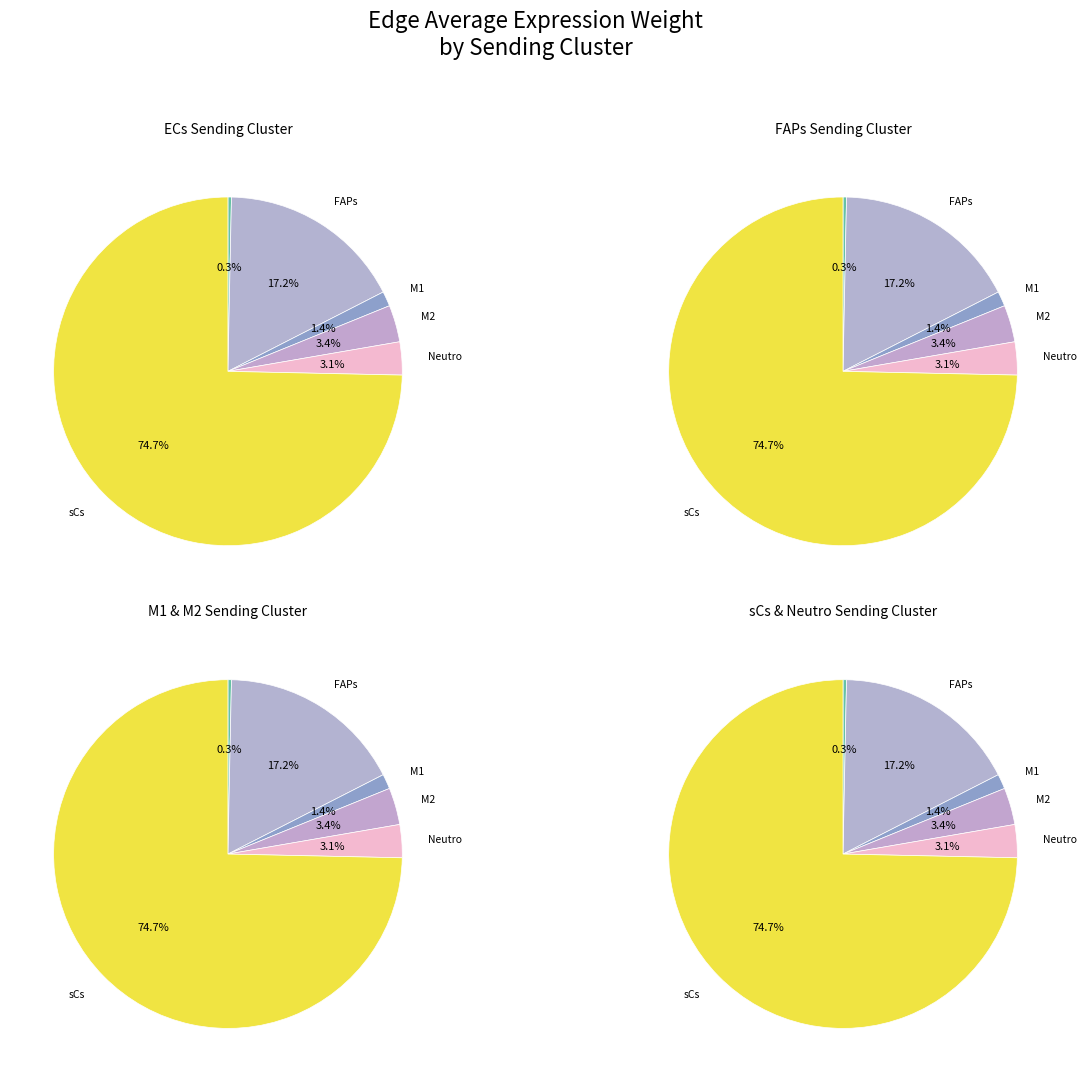

Count the number of slices in the pie.

6